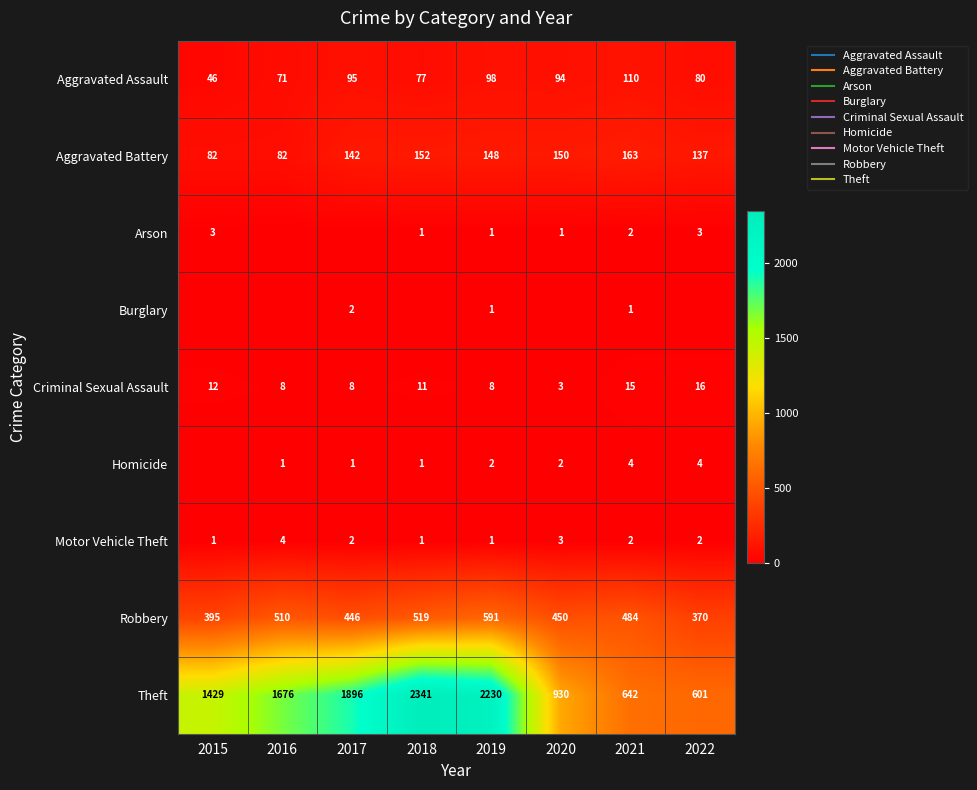

How many values in the Criminal Sexual Assault series exceed 11?

3